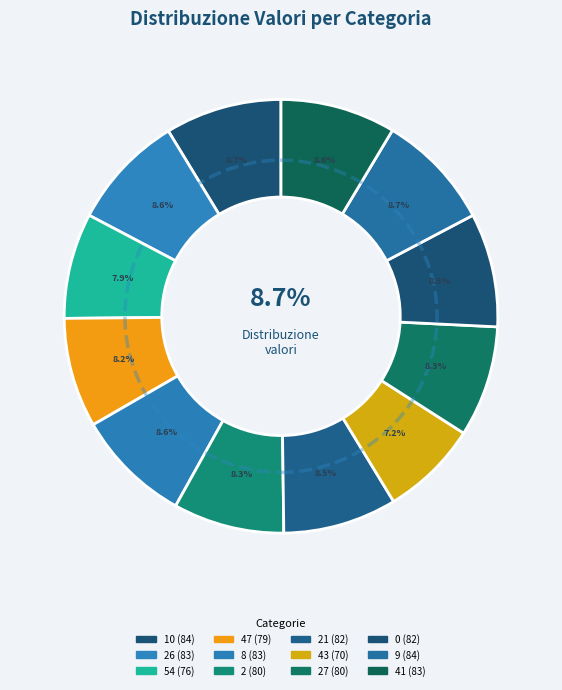

True or false: 2 accounts for 8% of the total.

True